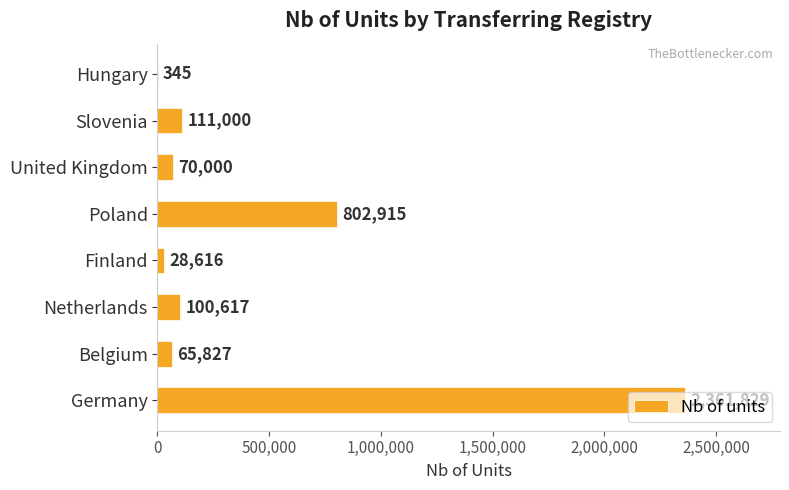

What is the sum of the values at Netherlands and United Kingdom?

170617